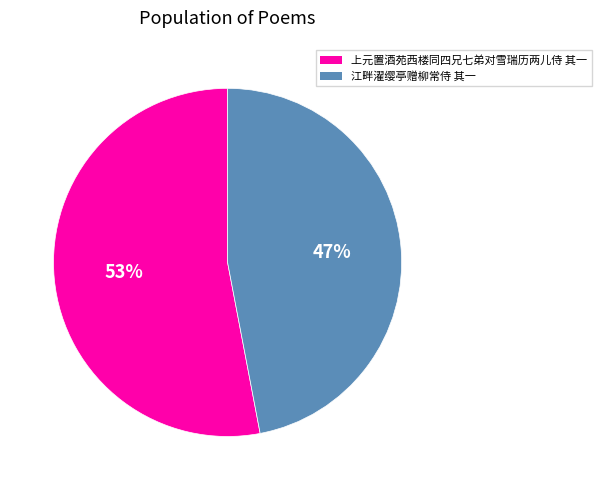

What is the smallest slice in the pie chart?

江畔濯缨亭赠柳常侍 其一